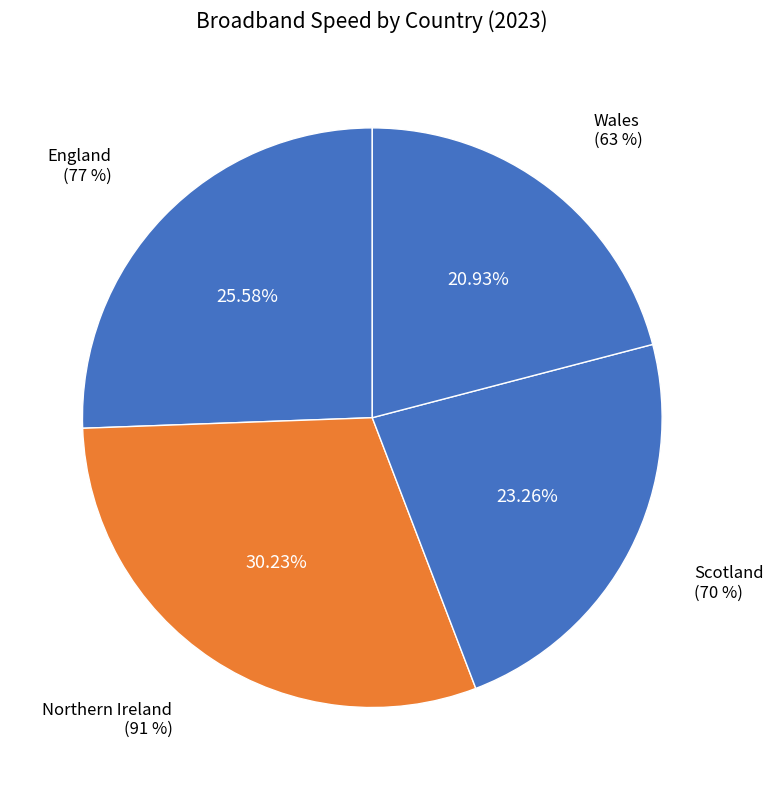

How many slices are in this pie chart?

4